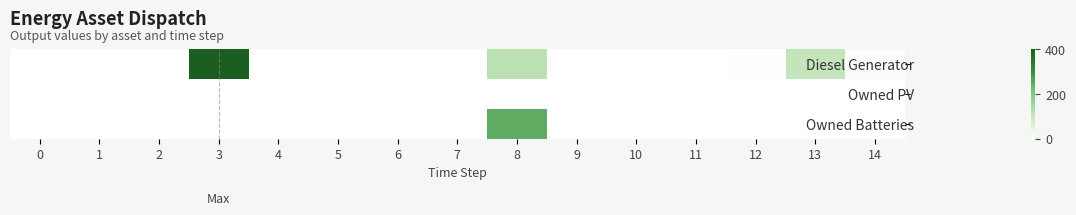

Reading left to right, extract all data points from this chart.

Diesel Generator: 0=0	1=0	2=0	3=400	4=0	5=0	6=0	7=0	8=119	9=1	10=0	11=0	12=3	13=106	14=10
Owned PV: 0=0	1=0	2=0	3=0	4=0	5=0	6=0	7=0	8=0	9=0	10=0	11=0	12=0	13=0	14=0
Owned Batteries: 0=0	1=0	2=0	3=0	4=0	5=0	6=0	7=0	8=247	9=0	10=0	11=0	12=0	13=0	14=0